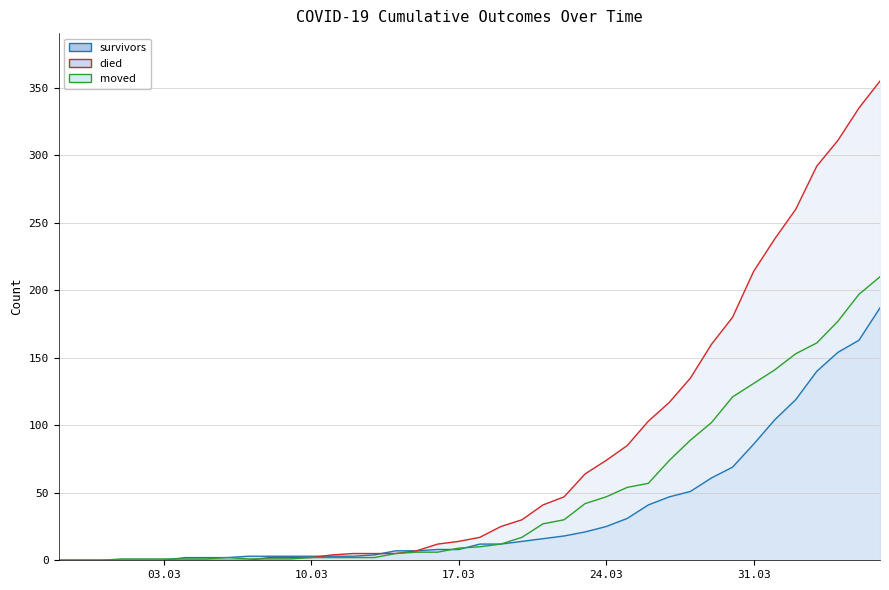

What is the average value of the moved series?

47